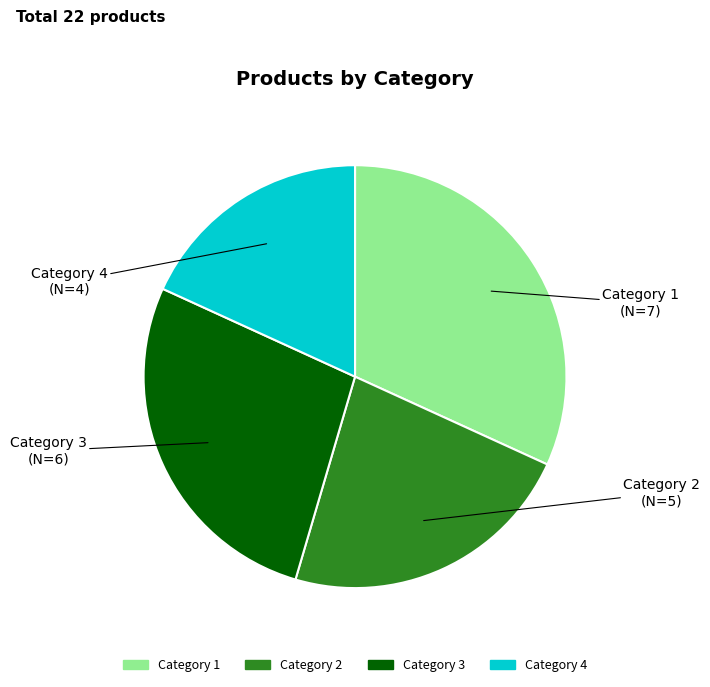

Count the number of slices in the pie.

4